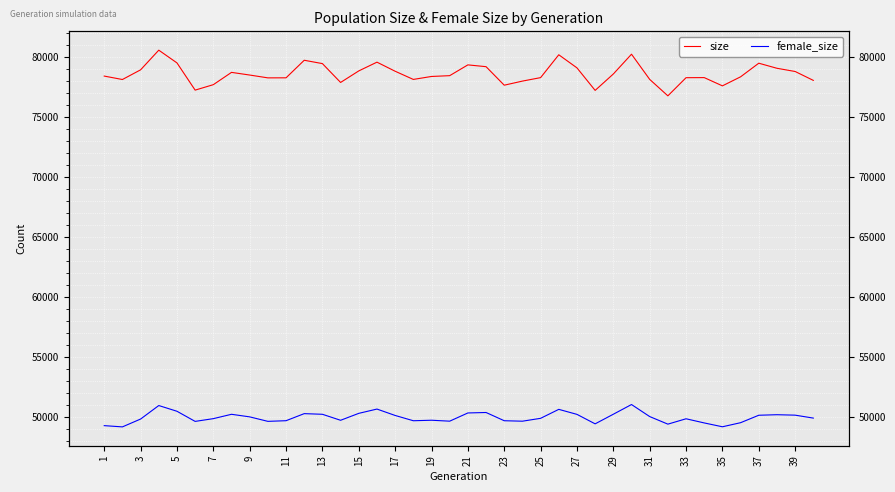

Which series changed the most between 23 and 26?

size